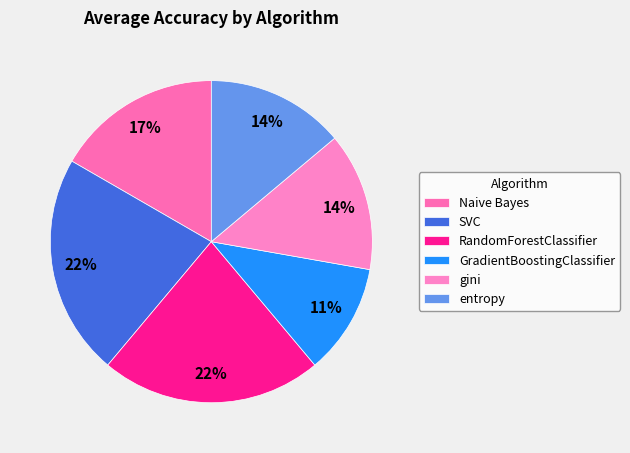

What percentage is the gini slice, to the nearest percent?

14%